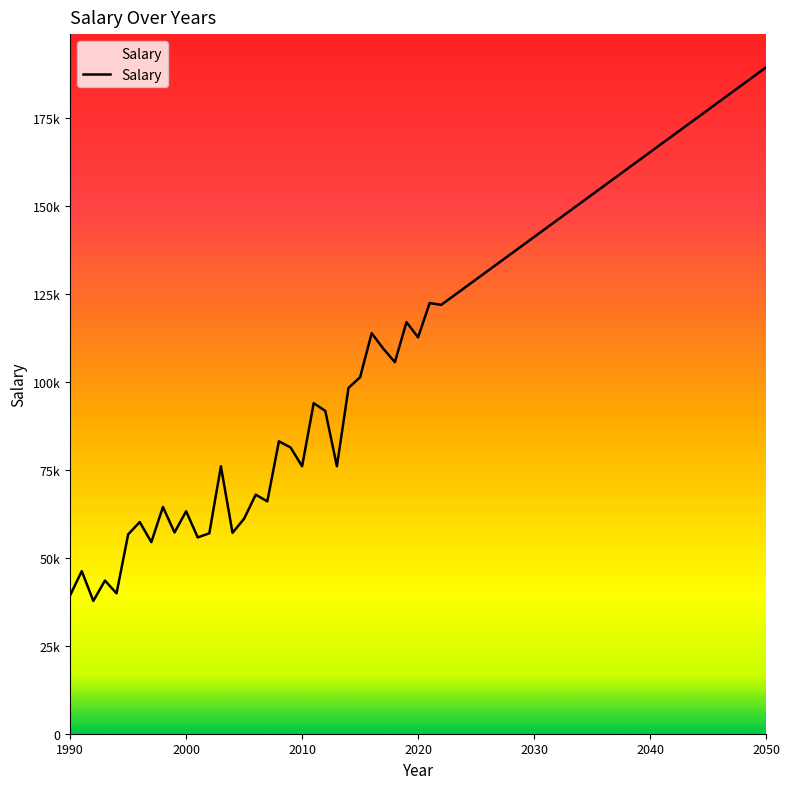

Rank the categories by value from lowest to highest.

1992, 1990, 1994, 1993, 1991, 1997, 2001, 1995, 2002, 2004, 1999, 1996, 2005, 2000, 1998, 2007, 2006, 2003, 2010, 2013, 2009, 2008, 2012, 2011, 2014, 2015, 2018, 2017, 2020, 2016, 2019, 2022, 2021, 2050